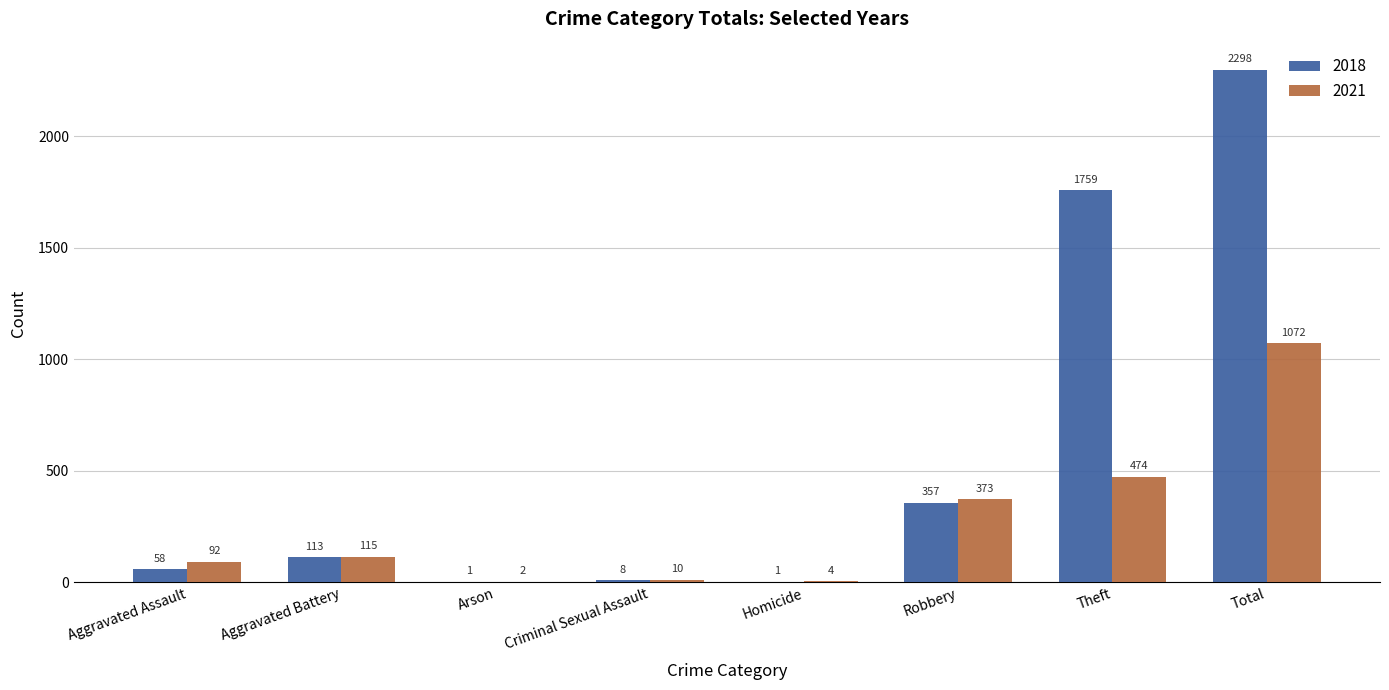

What is the sum of all 2021 values?

2142